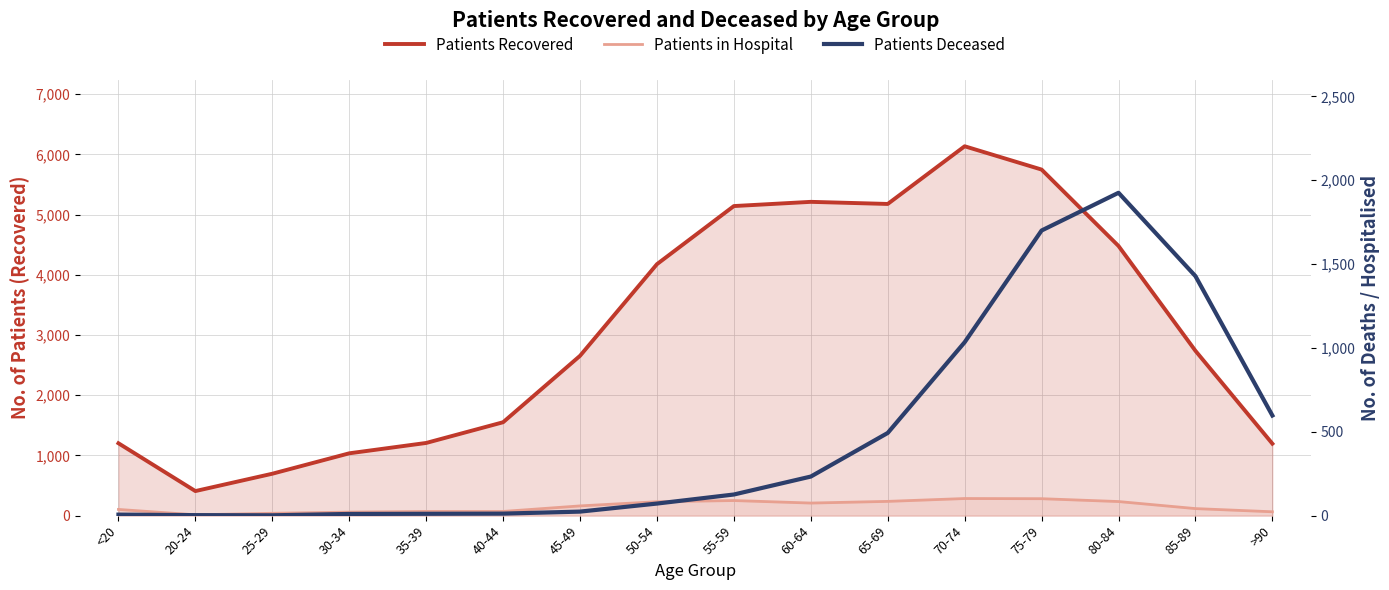

Between 30-34 and 75-79, which series saw the biggest shift?

Patients Recovered